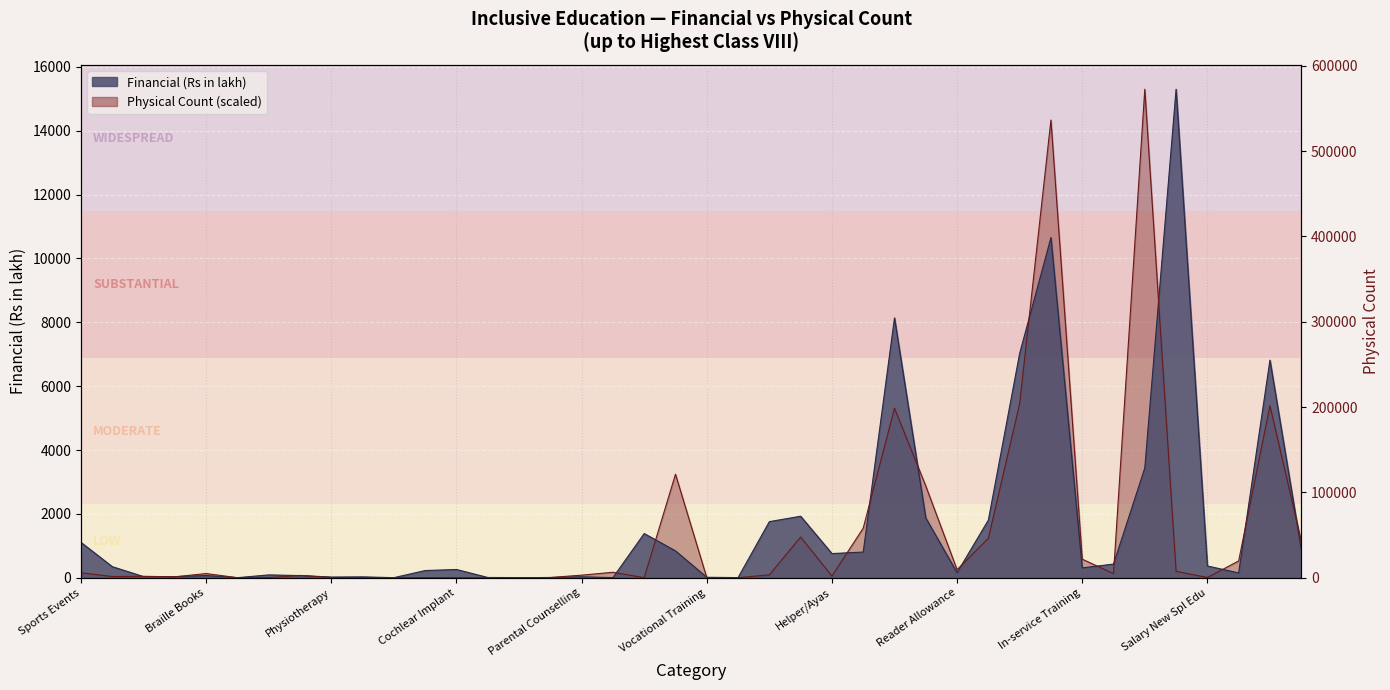

At which category does the chart reach its peak across all series?

35